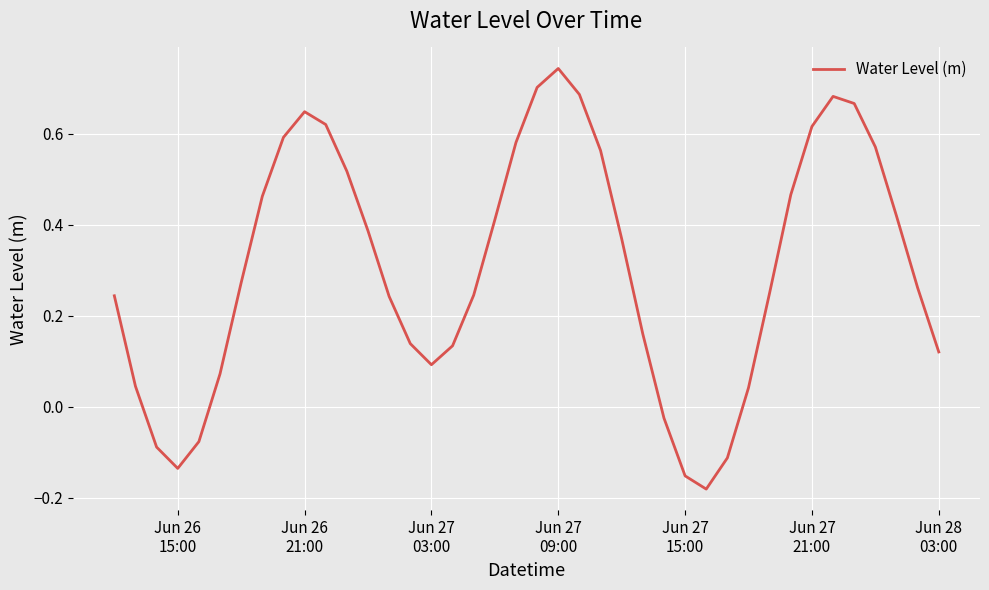

What is the difference between the maximum and minimum values?

0.9